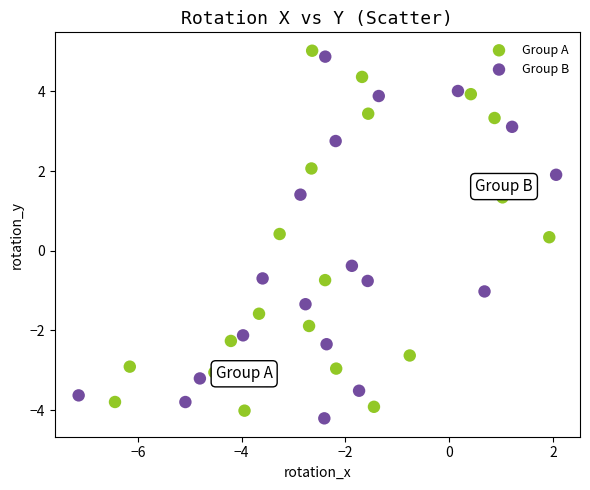

Which series reaches the maximum Y coordinate?

Group A